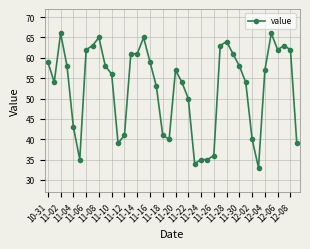

What is the value of the 12th point from the left?

39